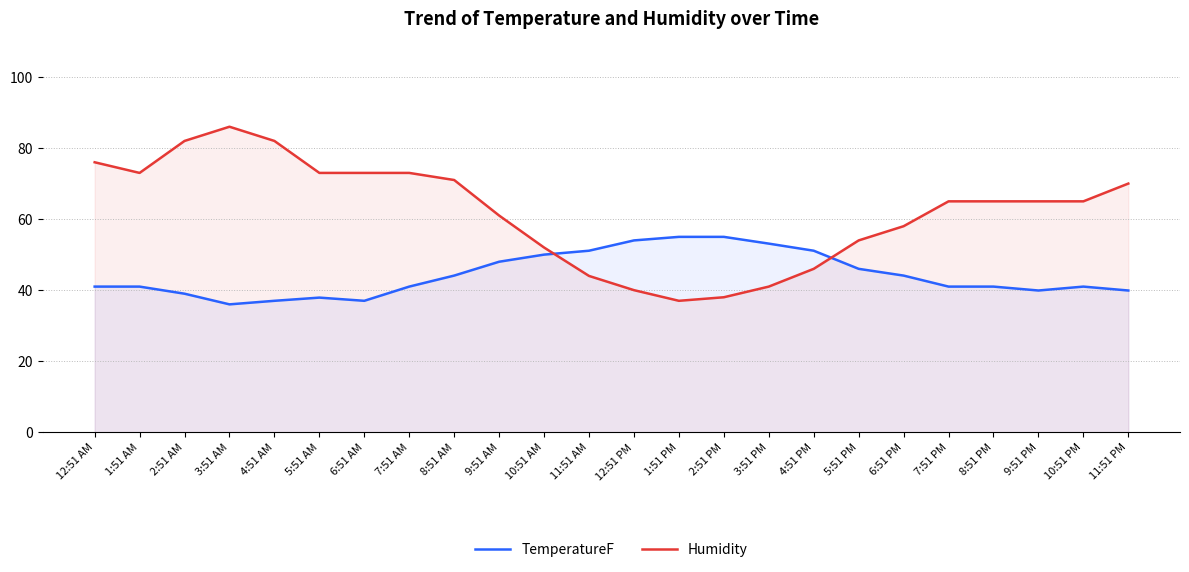

How many lines are shown in the chart?

2